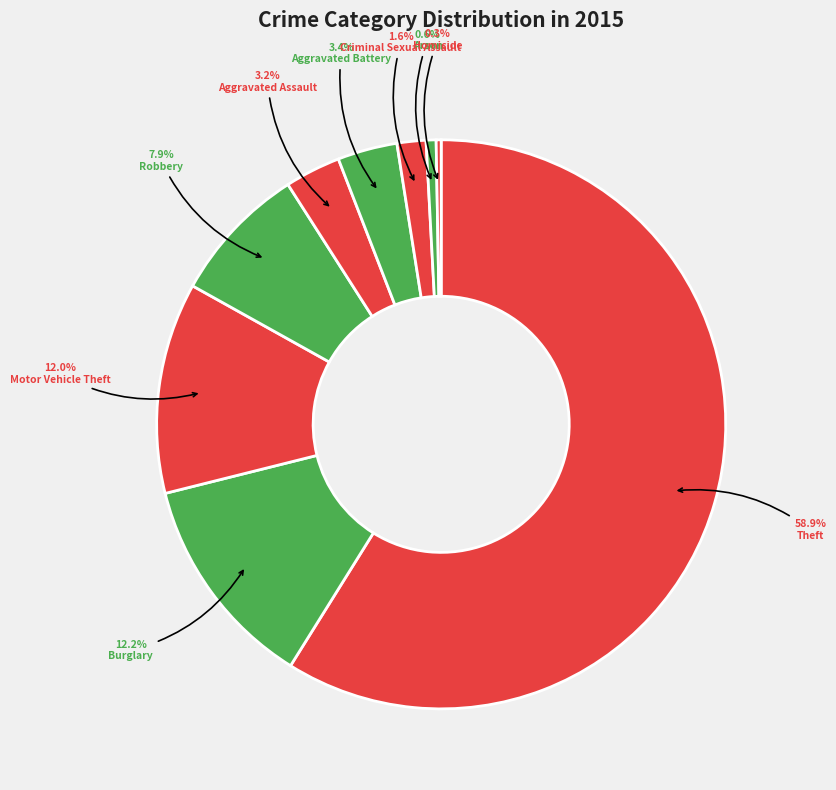

How many segments does this pie chart have?

9